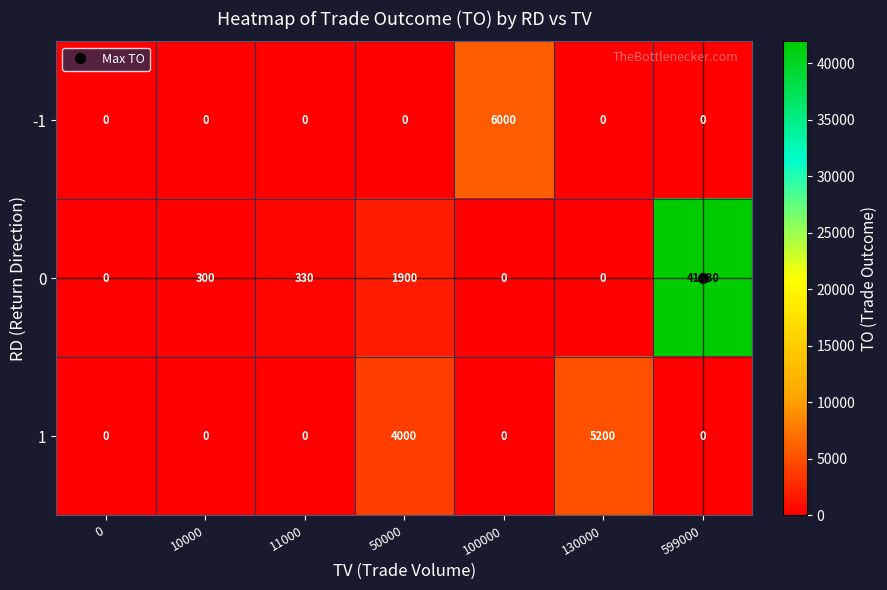

At how many categories does at least one series exceed 28702?

1